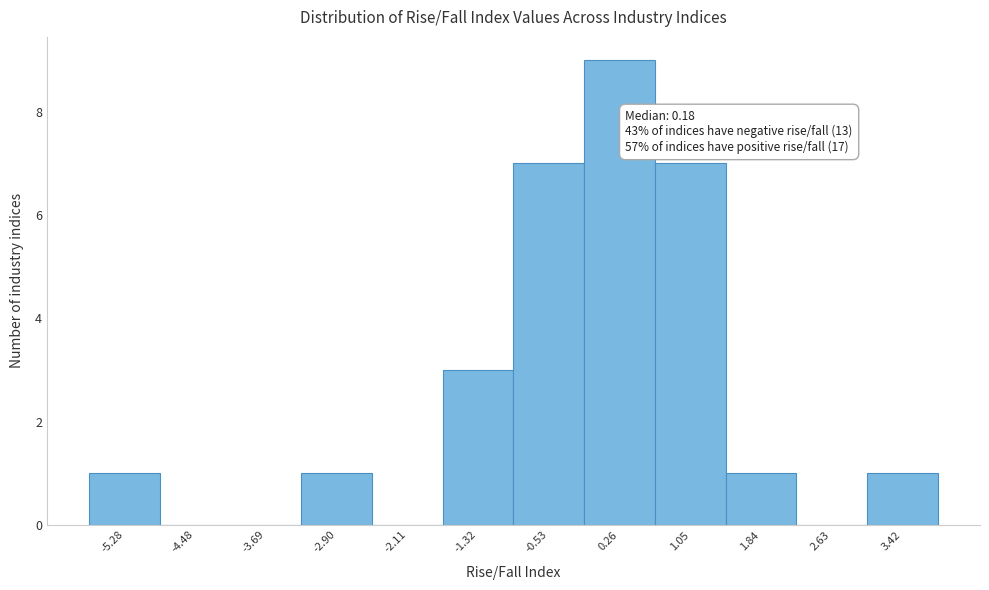

Which range on the x-axis has the tallest bar?

-0.14 to 0.65